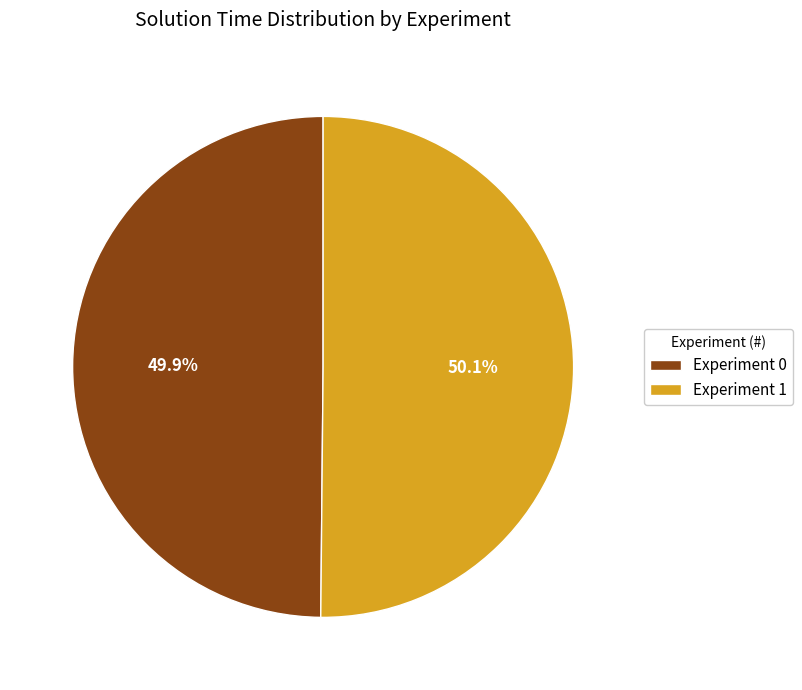

To the nearest percent, what is the combined percentage of Experiment 0 and Experiment 1?

100%